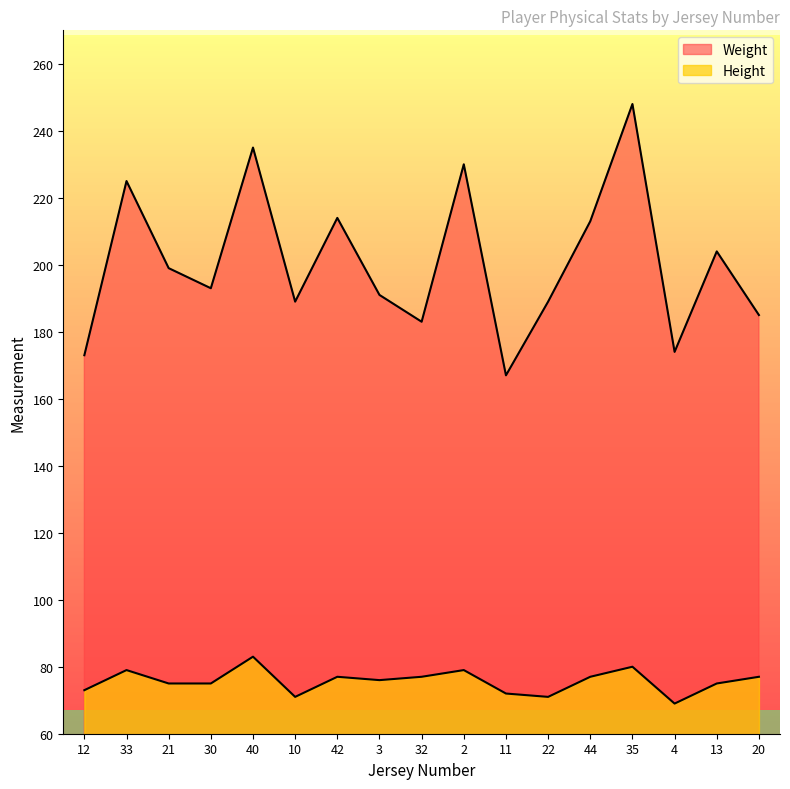

What is the smallest value displayed?

69